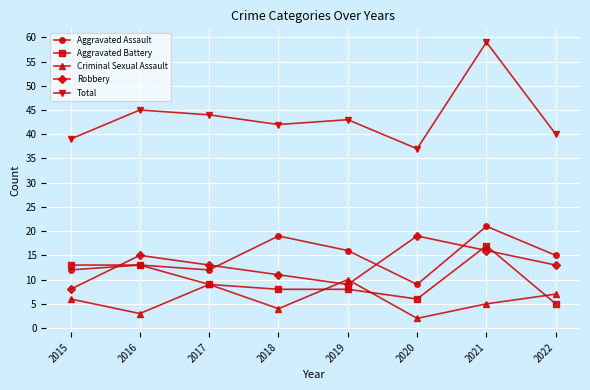

Is it true that Aggravated Assault equals 21 at 2021?

True